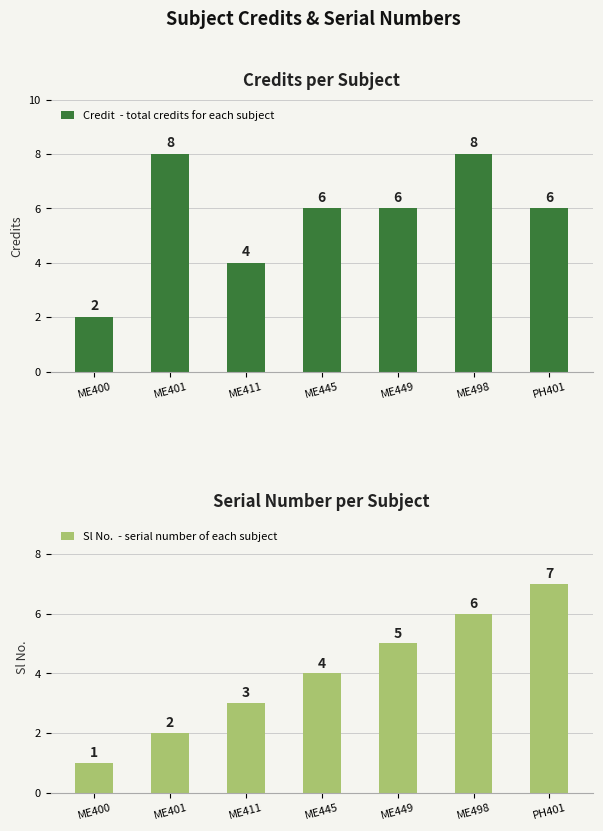

Reading left to right, transcribe all the data shown in this chart.

Credit: ME400=2	ME401=8	ME411=4	ME445=6	ME449=6	ME498=8	PH401=6
Sl No.: ME400=1	ME401=2	ME411=3	ME445=4	ME449=5	ME498=6	PH401=7